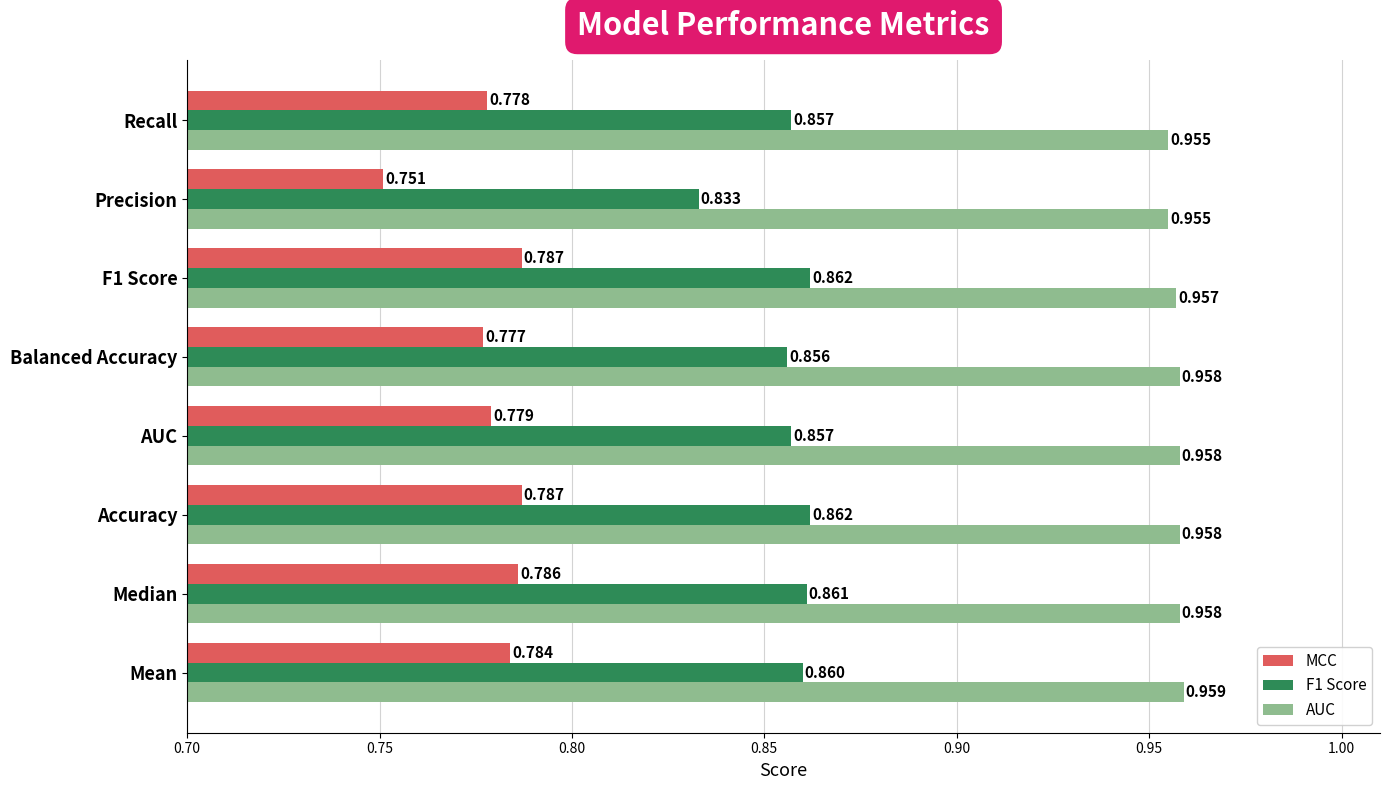

Which category has the lowest value across all series?

Precision